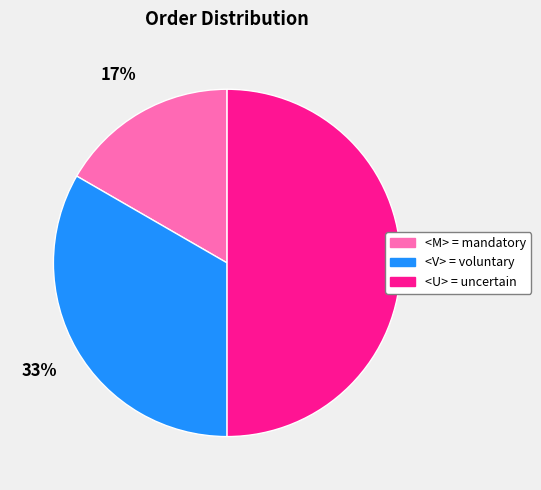

Which slice is the largest?

<U> = uncertain